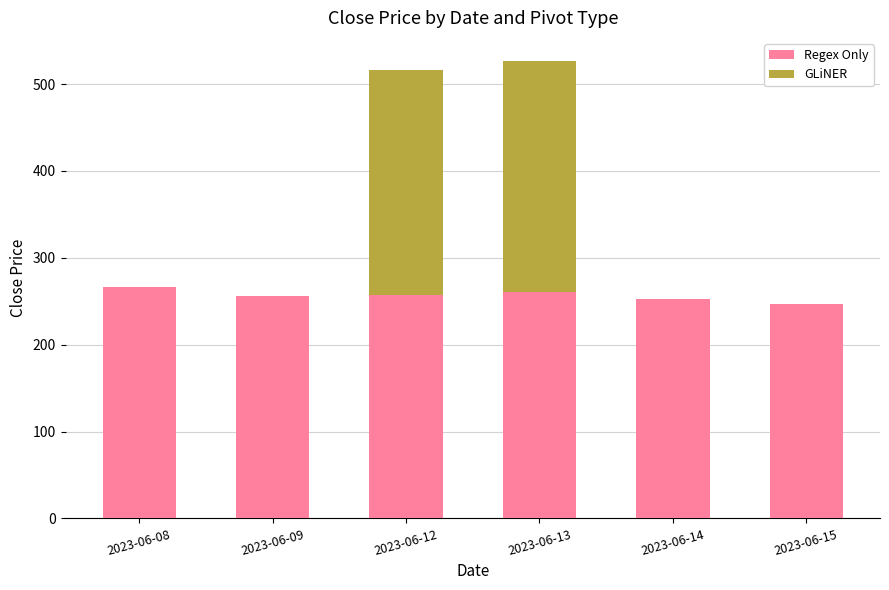

True or false: Regex Only has a value of 247.2 at 2023-06-15.

True